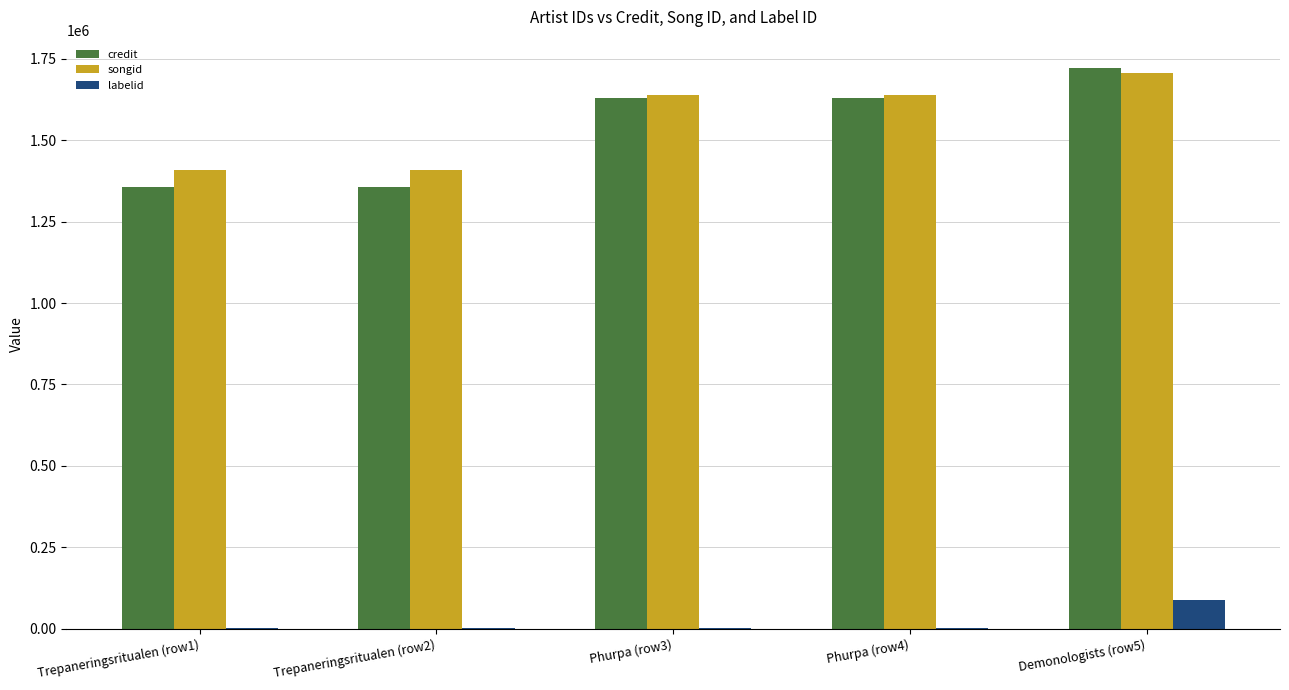

At which category is the sum across all series the highest?

Demonologists (row5)